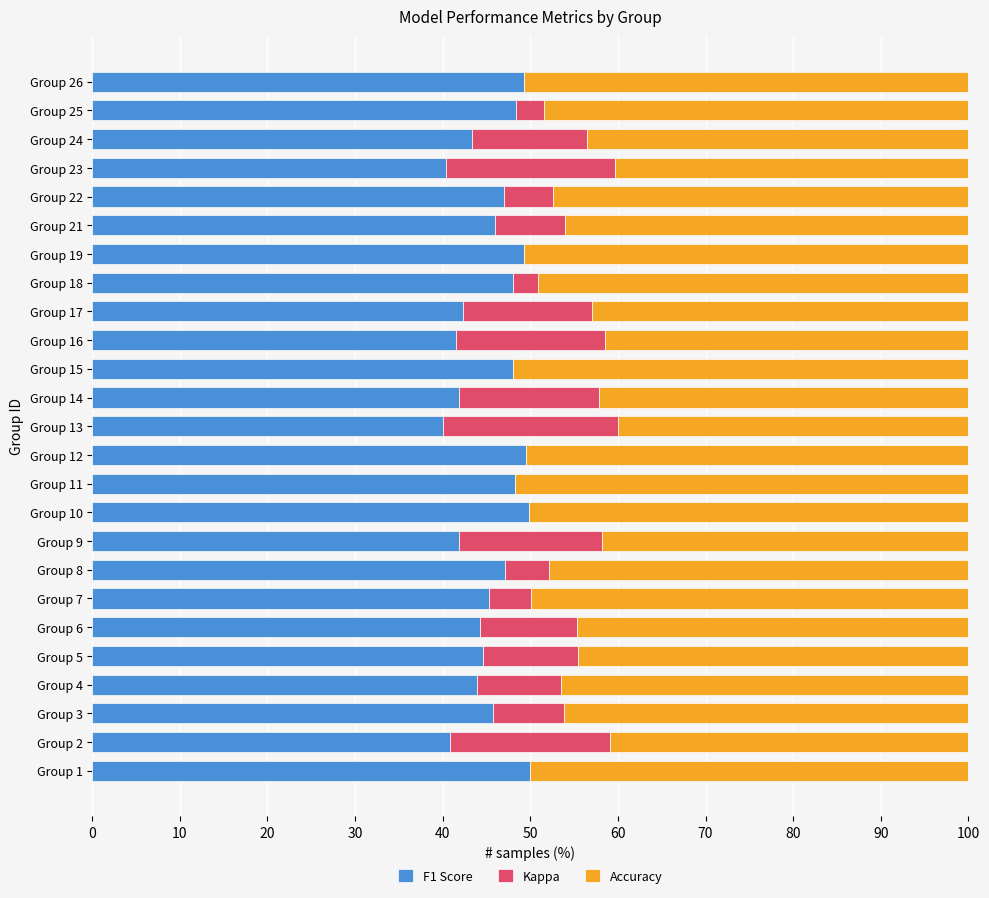

What is the maximum value for F1 Score?

50.0